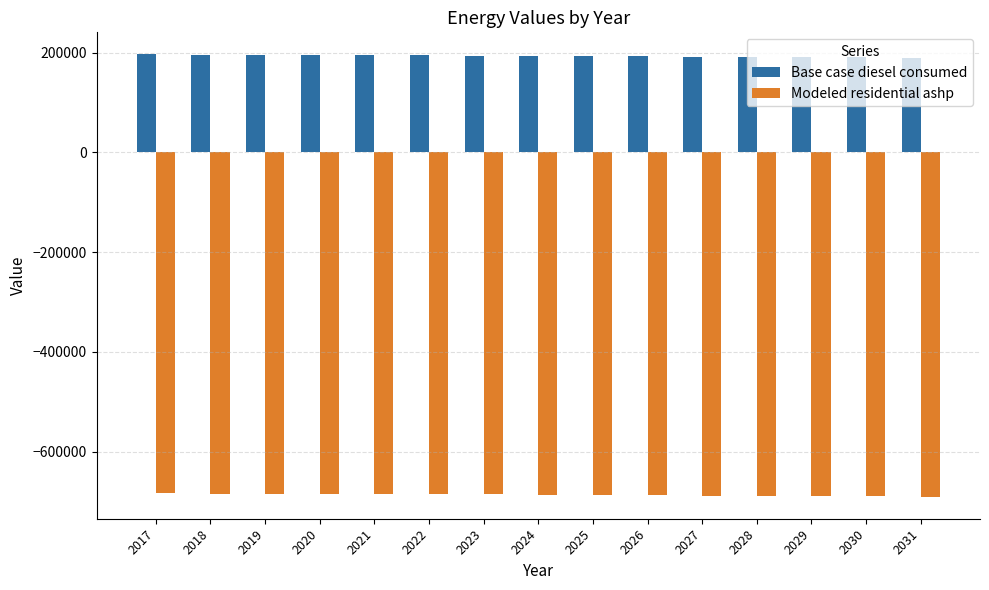

What is the difference between the highest and lowest values at 2021?

880011.3